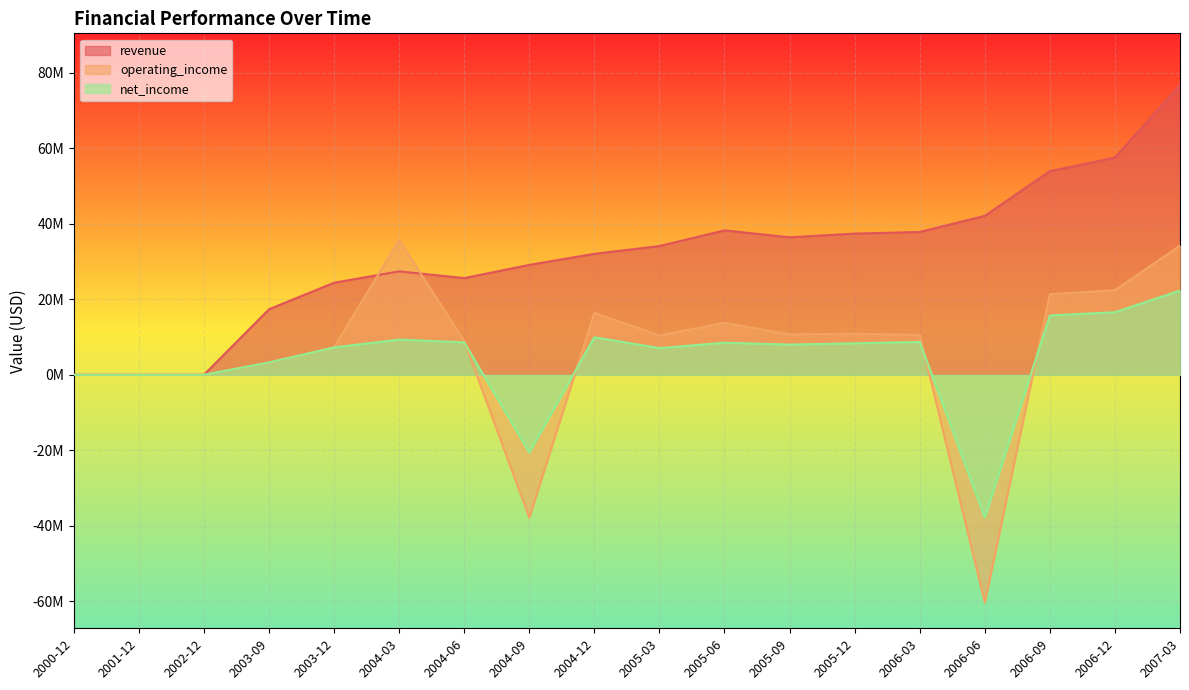

Which series has the largest total across all categories?

revenue